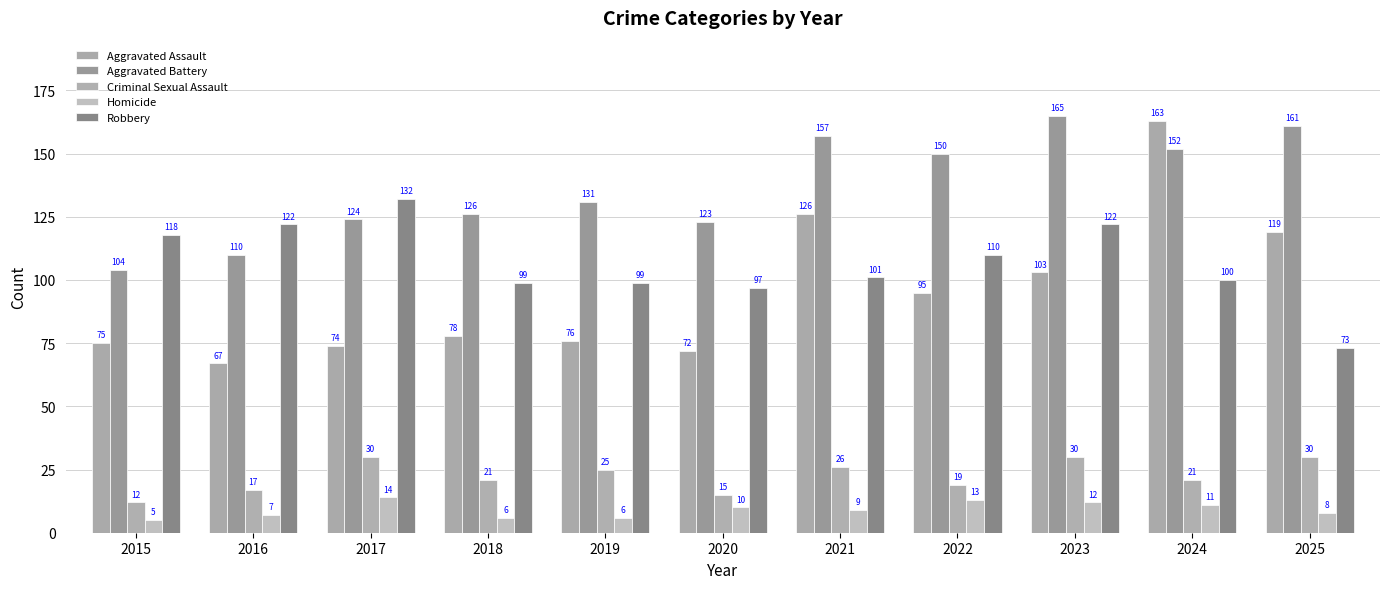

Reading right to left, transcribe all the data shown in this chart.

Aggravated Assault: 2025=119	2024=163	2023=103	2022=95	2021=126	2020=72	2019=76	2018=78	2017=74	2016=67	2015=75
Aggravated Battery: 2025=161	2024=152	2023=165	2022=150	2021=157	2020=123	2019=131	2018=126	2017=124	2016=110	2015=104
Criminal Sexual Assault: 2025=30	2024=21	2023=30	2022=19	2021=26	2020=15	2019=25	2018=21	2017=30	2016=17	2015=12
Homicide: 2025=8	2024=11	2023=12	2022=13	2021=9	2020=10	2019=6	2018=6	2017=14	2016=7	2015=5
Robbery: 2025=73	2024=100	2023=122	2022=110	2021=101	2020=97	2019=99	2018=99	2017=132	2016=122	2015=118